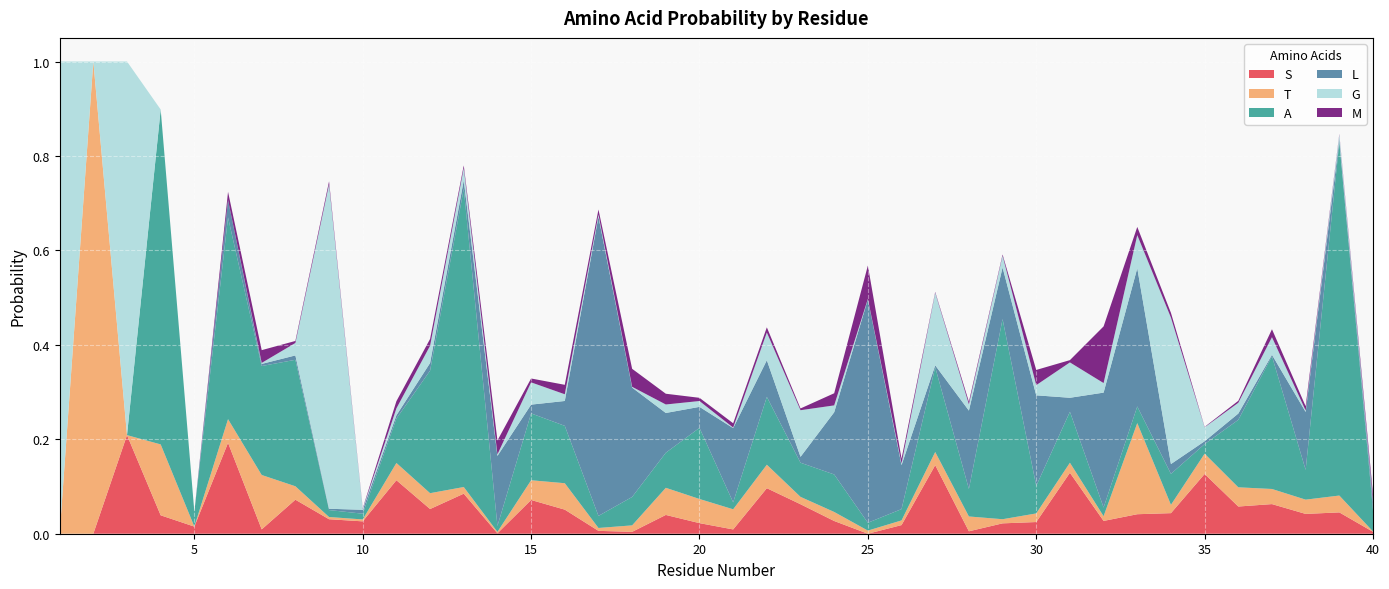

Reading left to right, extract all data points from this chart.

S: 0.0	0.0	0.2	0.0	0.0	0.2	0.0	0.1	0.0	0.0	0.1	0.1	0.1	0.0	0.1	0.1	0.0	0.0	0.0	0.0	0.0	0.1	0.1	0.0	0.0	0.0	0.1	0.0	0.0	0.0	0.1	0.0	0.0	0.0	0.1	0.1	0.1	0.0	0.0	0.0
T: 0.0	1.0	0.0	0.2	0.0	0.1	0.1	0.0	0.0	0.0	0.0	0.0	0.0	0.0	0.0	0.1	0.0	0.0	0.1	0.1	0.0	0.0	0.0	0.0	0.0	0.0	0.0	0.0	0.0	0.0	0.0	0.0	0.2	0.0	0.0	0.0	0.0	0.0	0.0	0.0
A: 0.0	0.0	0.0	0.7	0.0	0.4	0.2	0.3	0.0	0.0	0.1	0.3	0.6	0.0	0.1	0.1	0.0	0.1	0.1	0.2	0.0	0.1	0.1	0.1	0.0	0.0	0.2	0.1	0.4	0.1	0.1	0.0	0.0	0.1	0.0	0.1	0.3	0.1	0.7	0.0
L: 0.0	0.0	0.0	0.0	0.0	0.0	0.0	0.0	0.0	0.0	0.0	0.0	0.0	0.1	0.0	0.1	0.6	0.2	0.1	0.0	0.2	0.1	0.0	0.1	0.5	0.1	0.0	0.2	0.1	0.2	0.0	0.2	0.3	0.0	0.0	0.0	0.0	0.1	0.0	0.0
G: 1.0	0.0	0.8	0.0	0.0	0.0	0.0	0.0	0.7	0.0	0.0	0.0	0.0	0.0	0.0	0.0	0.0	0.0	0.0	0.0	0.0	0.1	0.1	0.0	0.0	0.0	0.2	0.0	0.0	0.0	0.1	0.0	0.1	0.3	0.0	0.0	0.0	0.0	0.0	0.0
M: 0.0	0.0	0.0	0.0	0.0	0.0	0.0	0.0	0.0	0.0	0.0	0.0	0.0	0.0	0.0	0.0	0.0	0.0	0.0	0.0	0.0	0.0	0.0	0.0	0.1	0.0	0.0	0.0	0.0	0.0	0.0	0.1	0.0	0.0	0.0	0.0	0.0	0.0	0.0	0.0